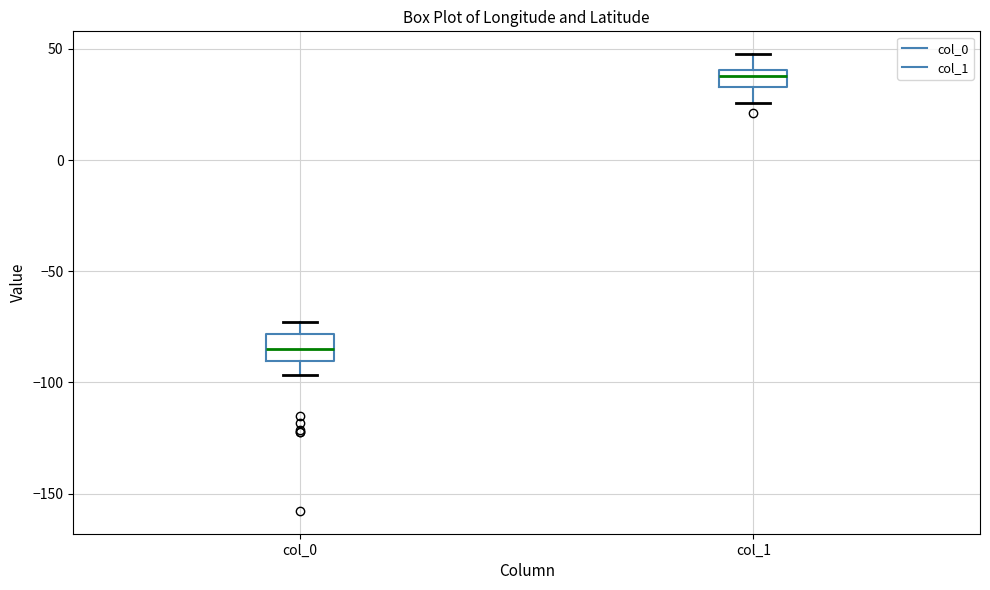

Where is the lower edge of the box for col_0 on the y-axis? The values are not printed on the chart, so give them approximately, as read against the axis.

-90